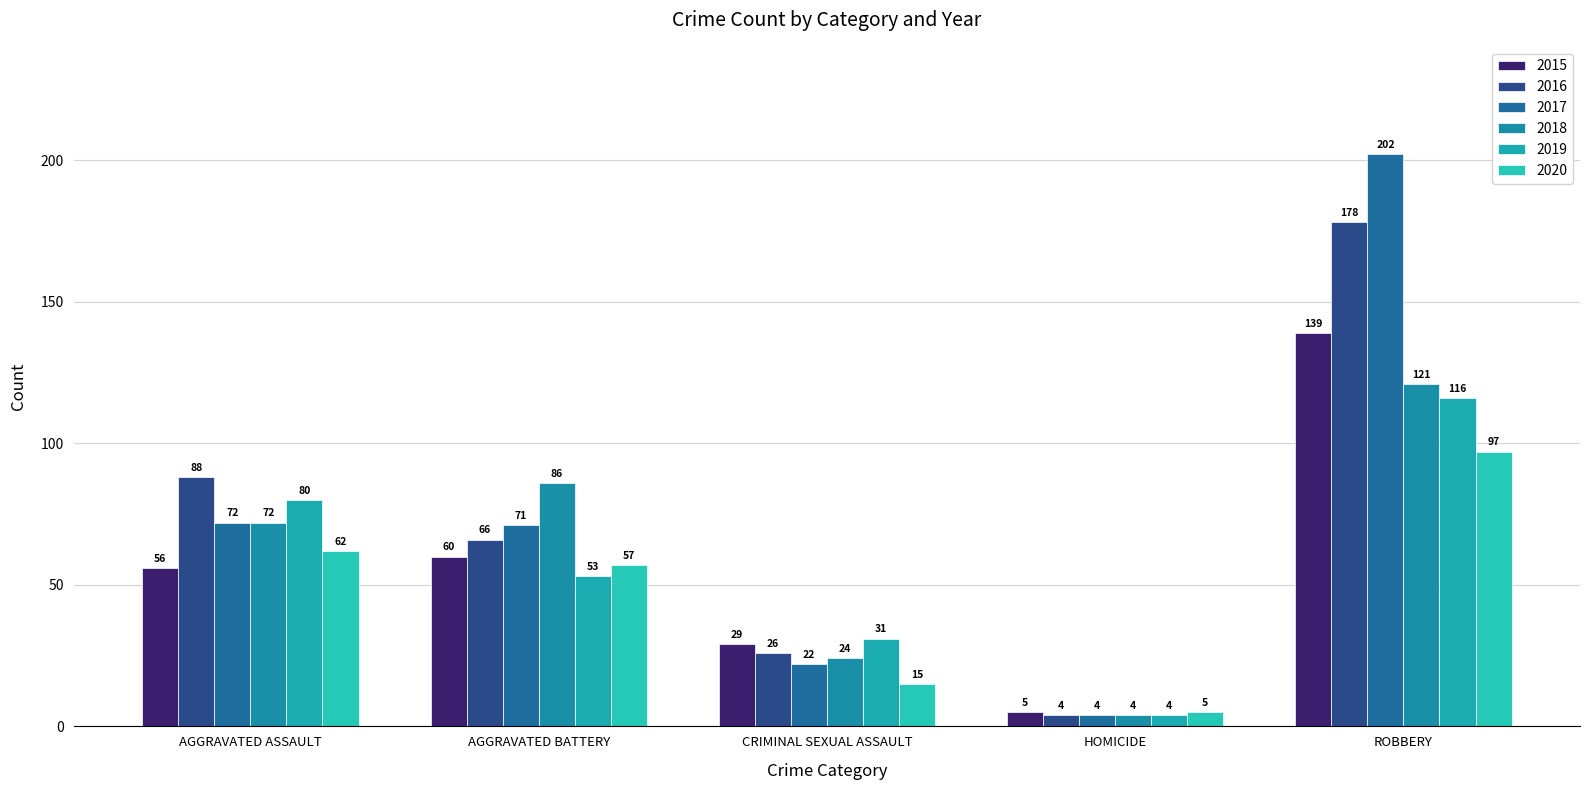

What is the label of the 4th bar from the left?

HOMICIDE